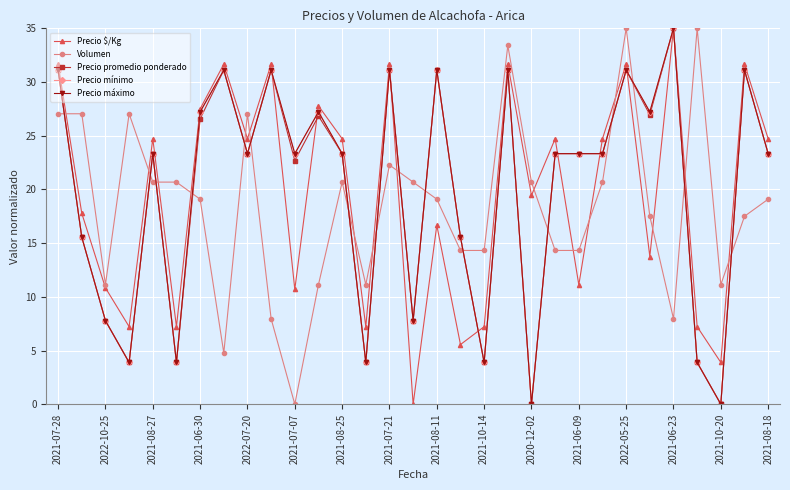

What is the value of the Precio máximo point at the 31st from the left?

23.3